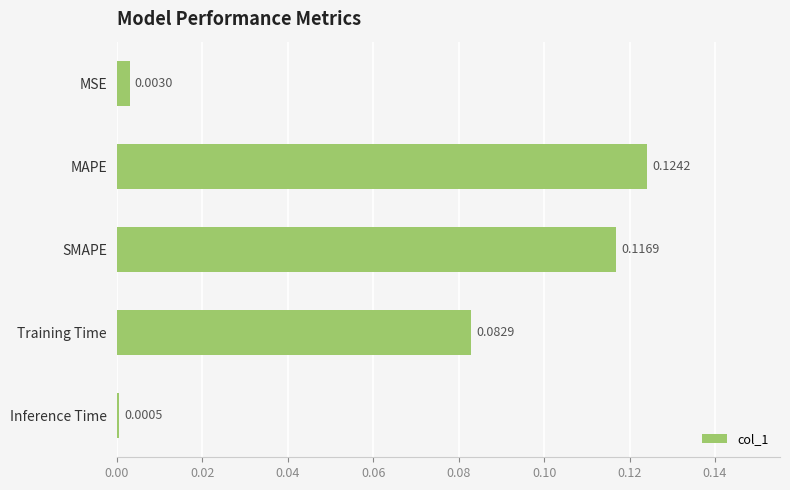

At which label is the value closest to 0?

Inference Time